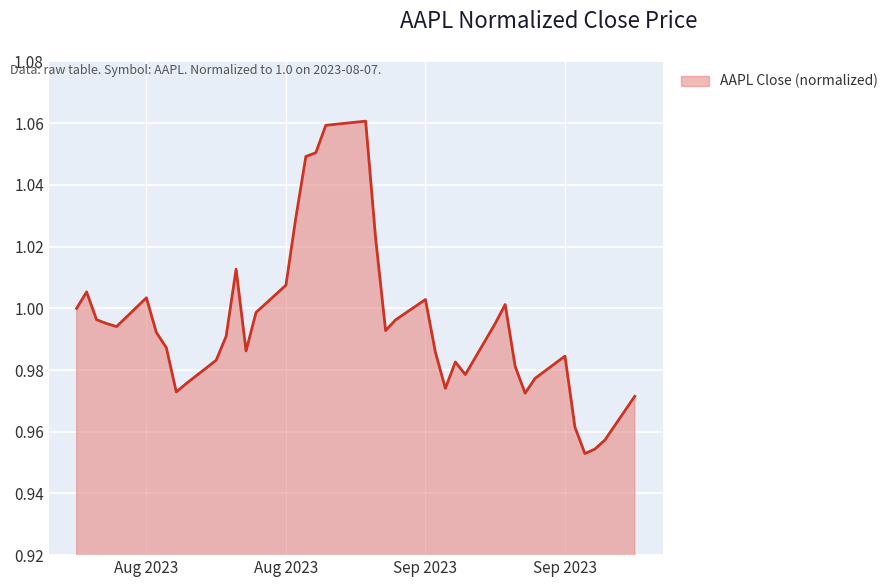

At which label is the value closest to 1?

2023-08-07